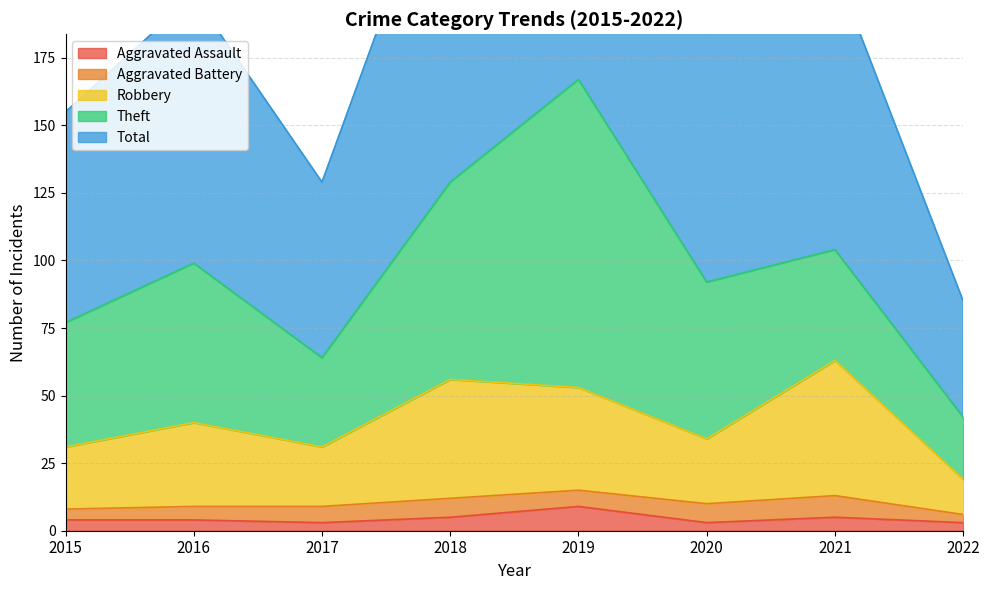

True or false: Aggravated Assault and Total cross at least once.

False